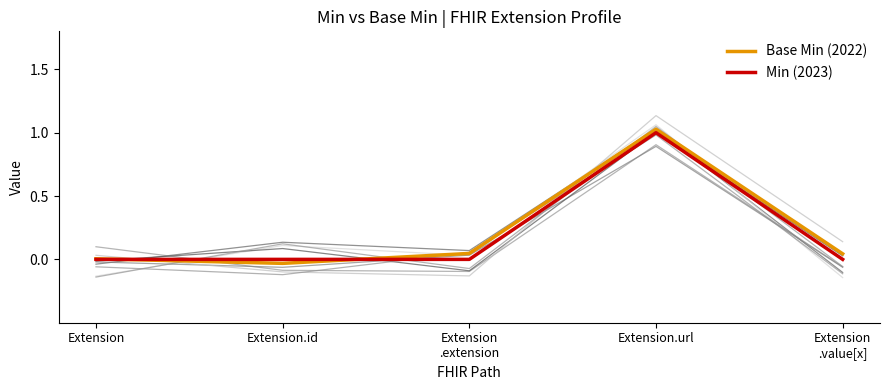

What is the sum of the Min (2023) values at Extension
.value[x] and Extension.url?

1.0